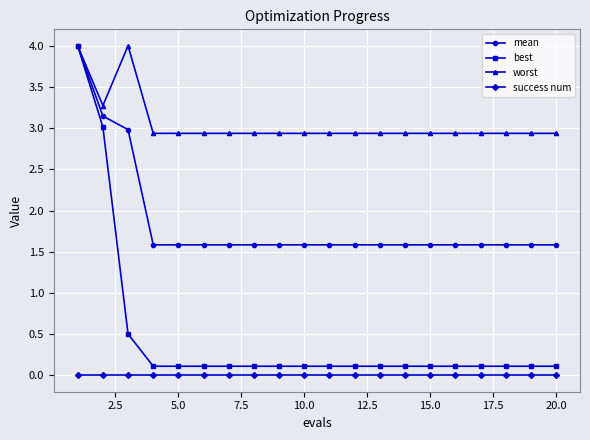

What is the value of the best point at the 16th from the left?

0.1